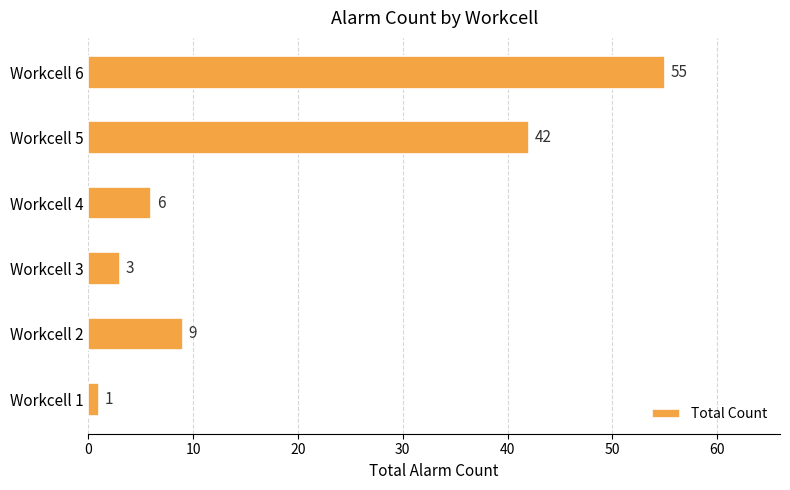

Rank the categories by value from highest to lowest.

Workcell 6, Workcell 5, Workcell 2, Workcell 4, Workcell 3, Workcell 1